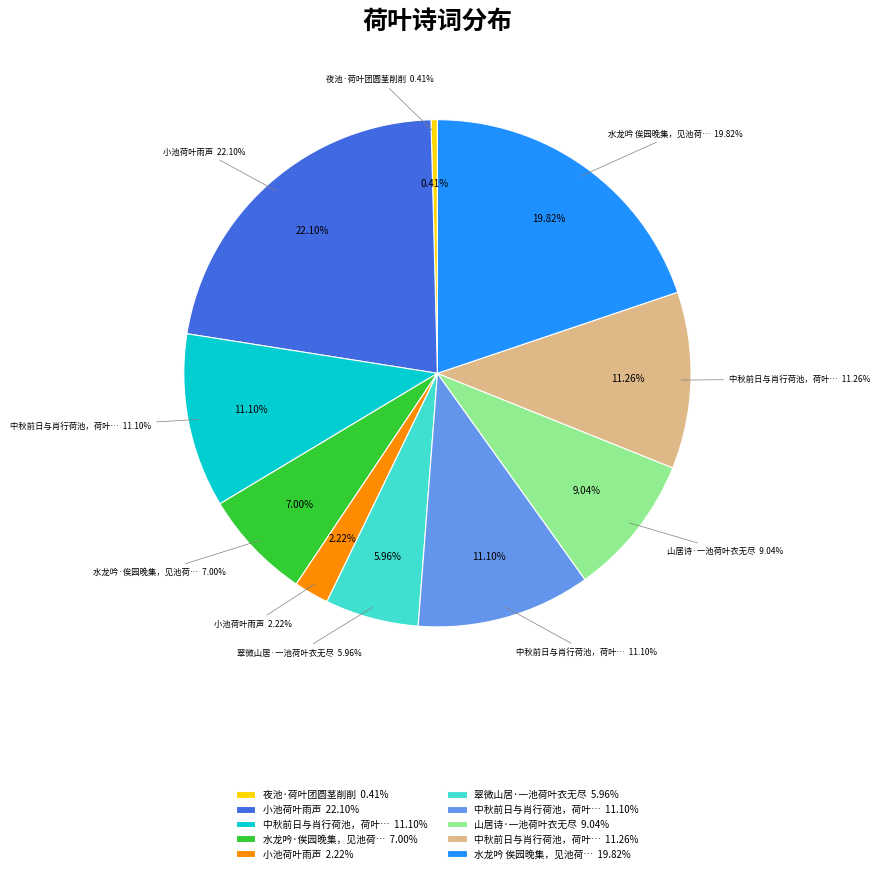

Which slice is the smallest?

夜池·荷叶团圆茎削削